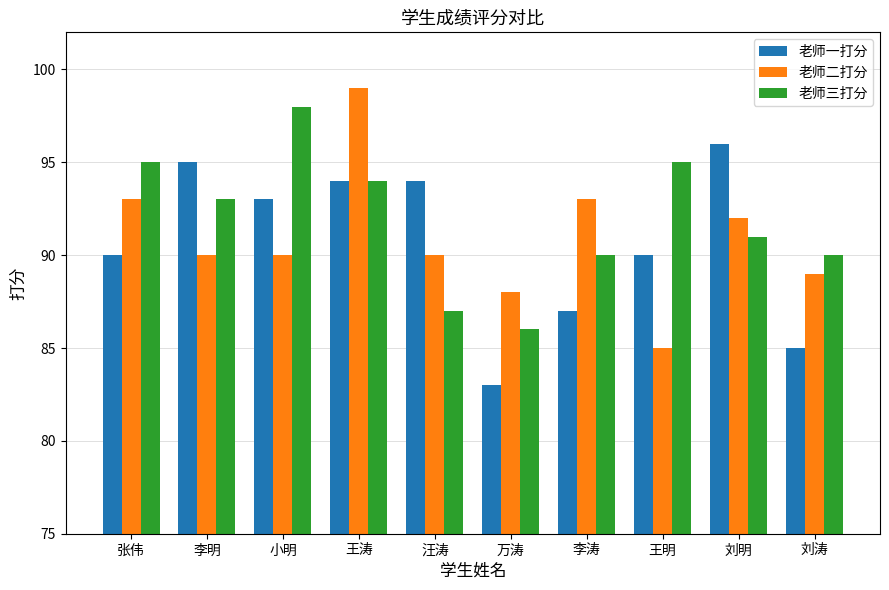

Which category has the highest value across all series?

王涛